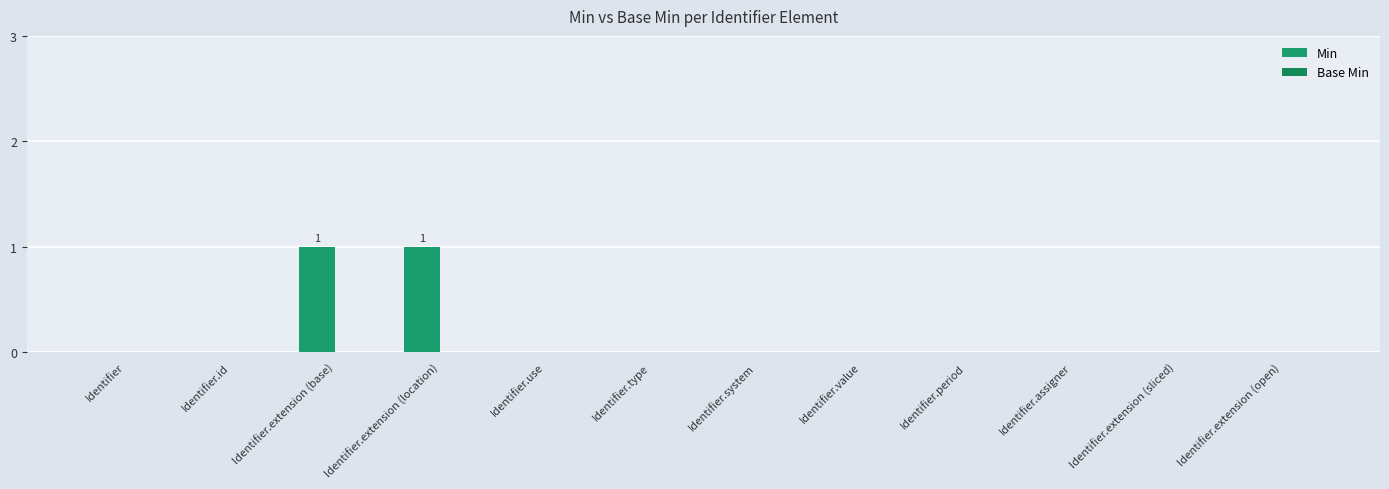

How many distinct data groups are displayed?

1